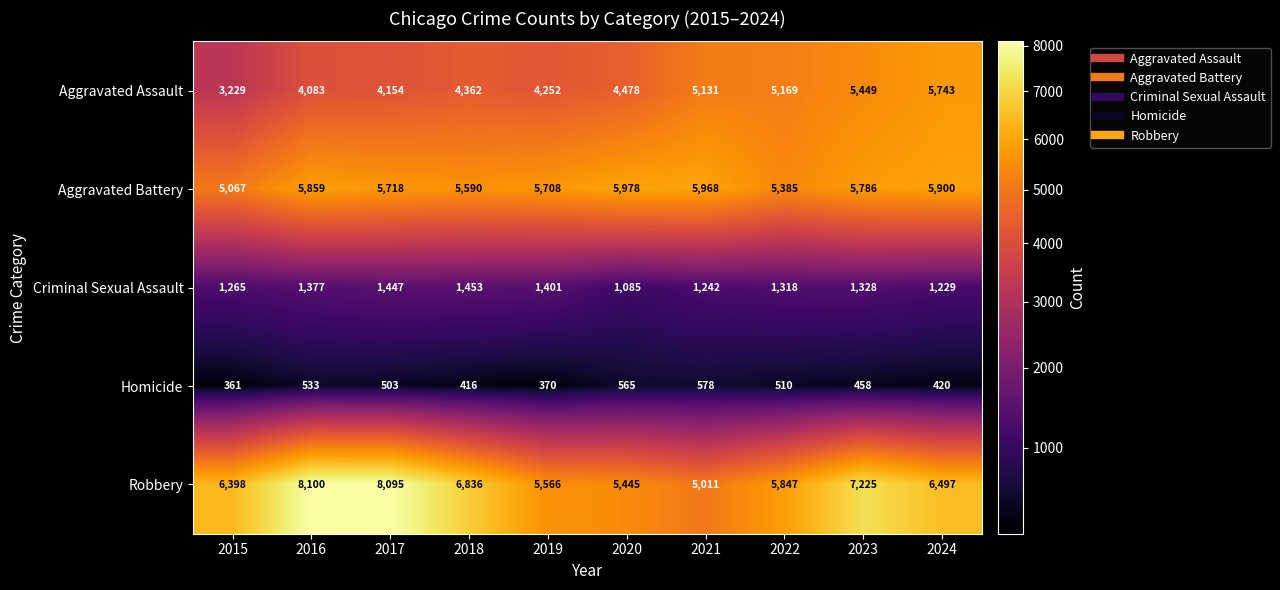

Which category has the highest value across all series?

2016